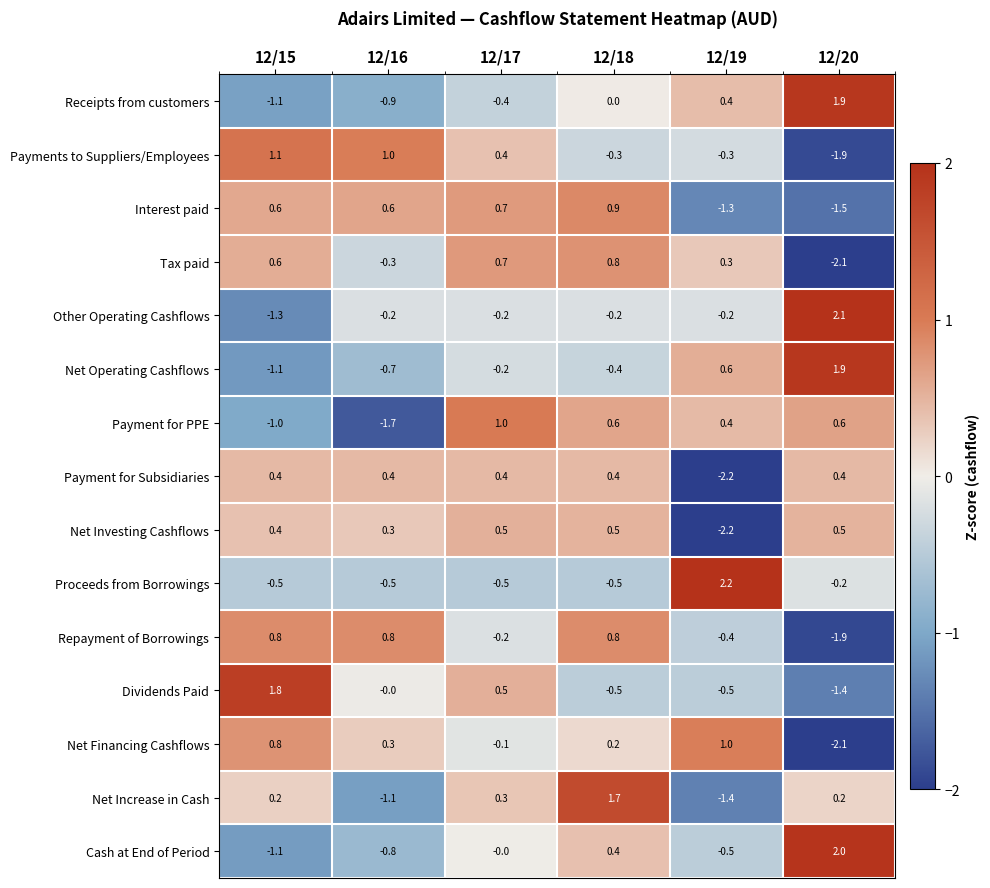

What is the lowest value of the Dividends Paid series?

-1.4